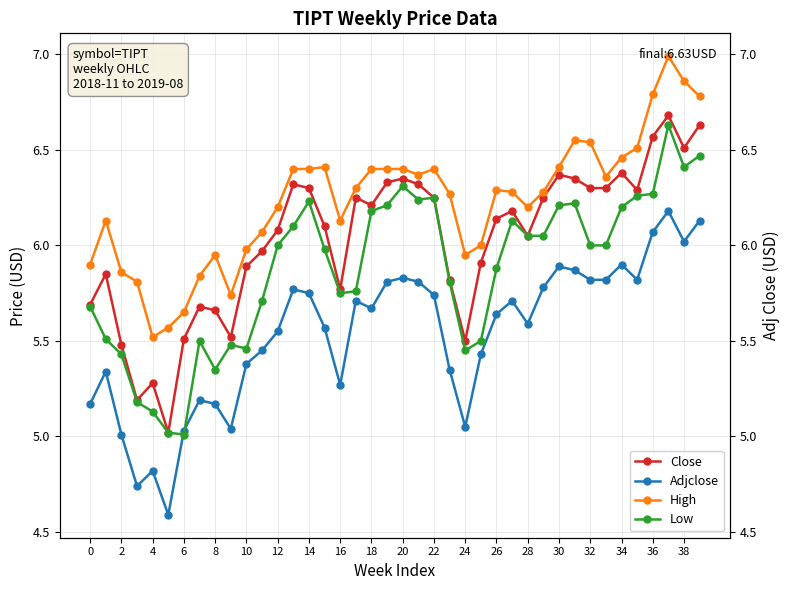

How many distinct data groups are displayed?

4